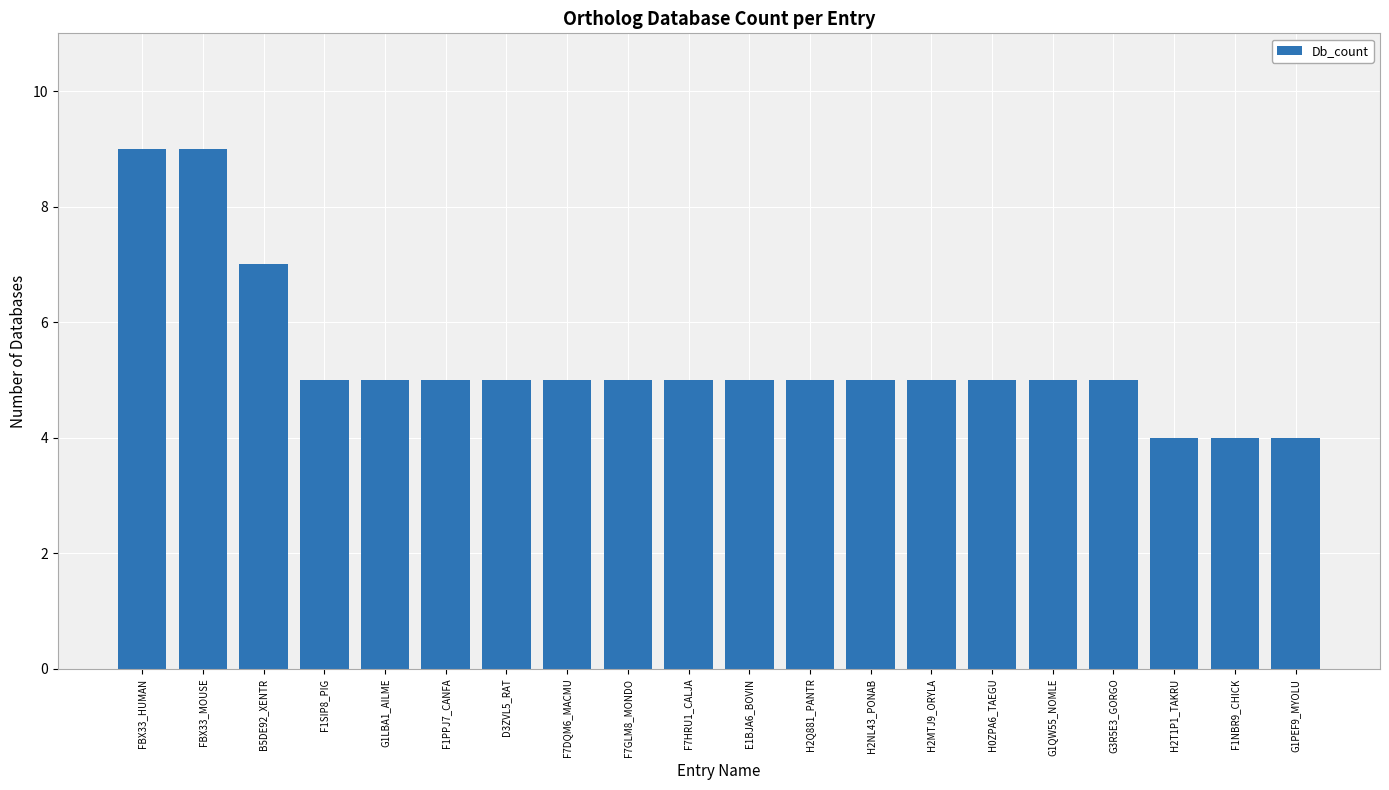

Reading right to left, transcribe all the data shown in this chart.

G1PEF9_MYOLU=4	F1NBR9_CHICK=4	H2T1P1_TAKRU=4	G3R5E3_GORGO=5	G1QW55_NOMLE=5	H0ZPA6_TAEGU=5	H2MTJ9_ORYLA=5	H2NL43_PONAB=5	H2Q881_PANTR=5	E1BJA6_BOVIN=5	F7HRU1_CALJA=5	F7GLM8_MONDO=5	F7DQM6_MACMU=5	D3ZVL5_RAT=5	F1PPJ7_CANFA=5	G1LBA1_AILME=5	F1SIP8_PIG=5	B5DE92_XENTR=7	FBX33_MOUSE=9	FBX33_HUMAN=9